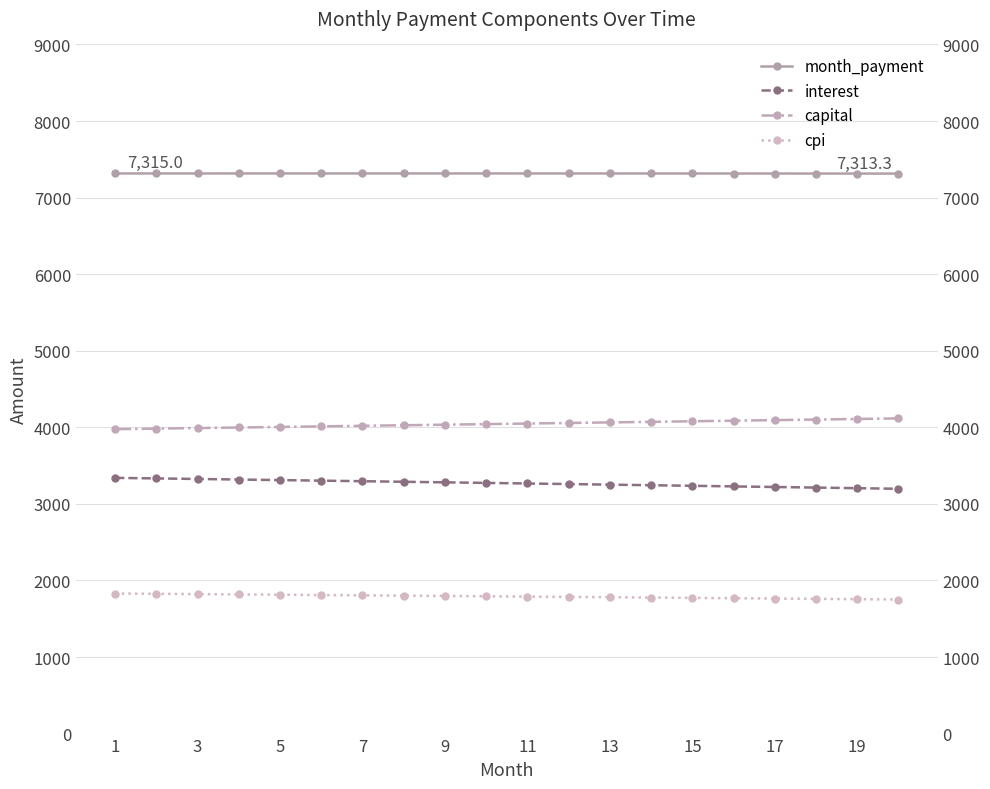

At 17, list the series in order from smallest to largest.

cpi, interest, capital, month_payment